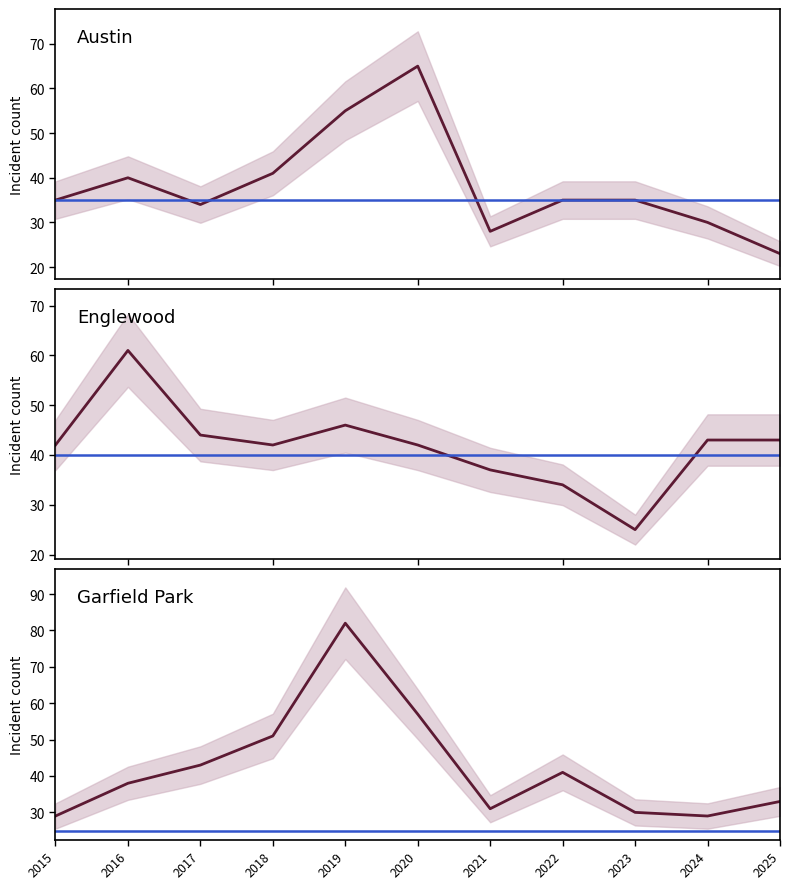

Where is the first local maximum for Garfield Park?

2019